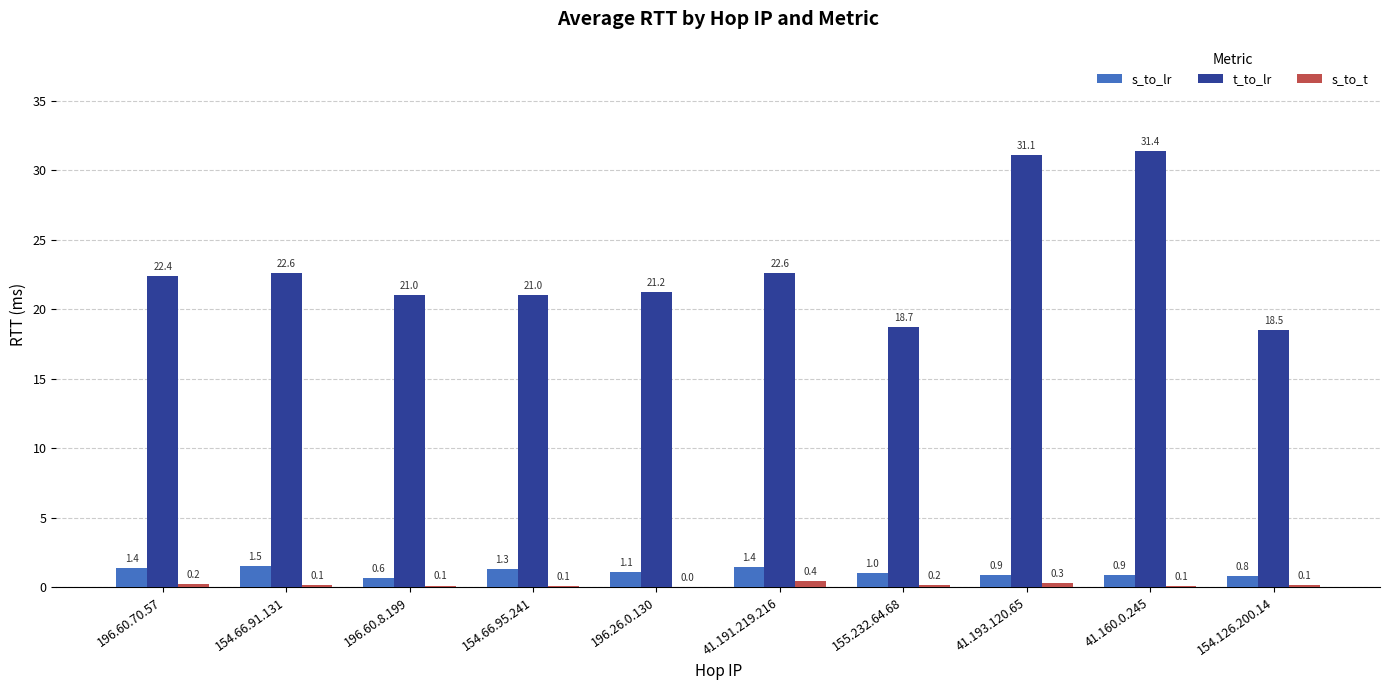

At which category is the sum across all series the highest?

41.160.0.245